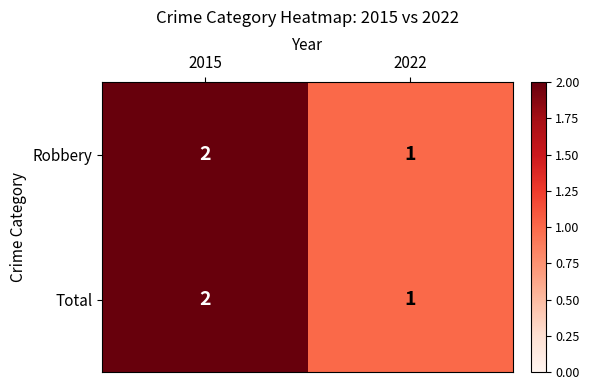

List the labels in order of Robbery value, largest first.

2015, 2022